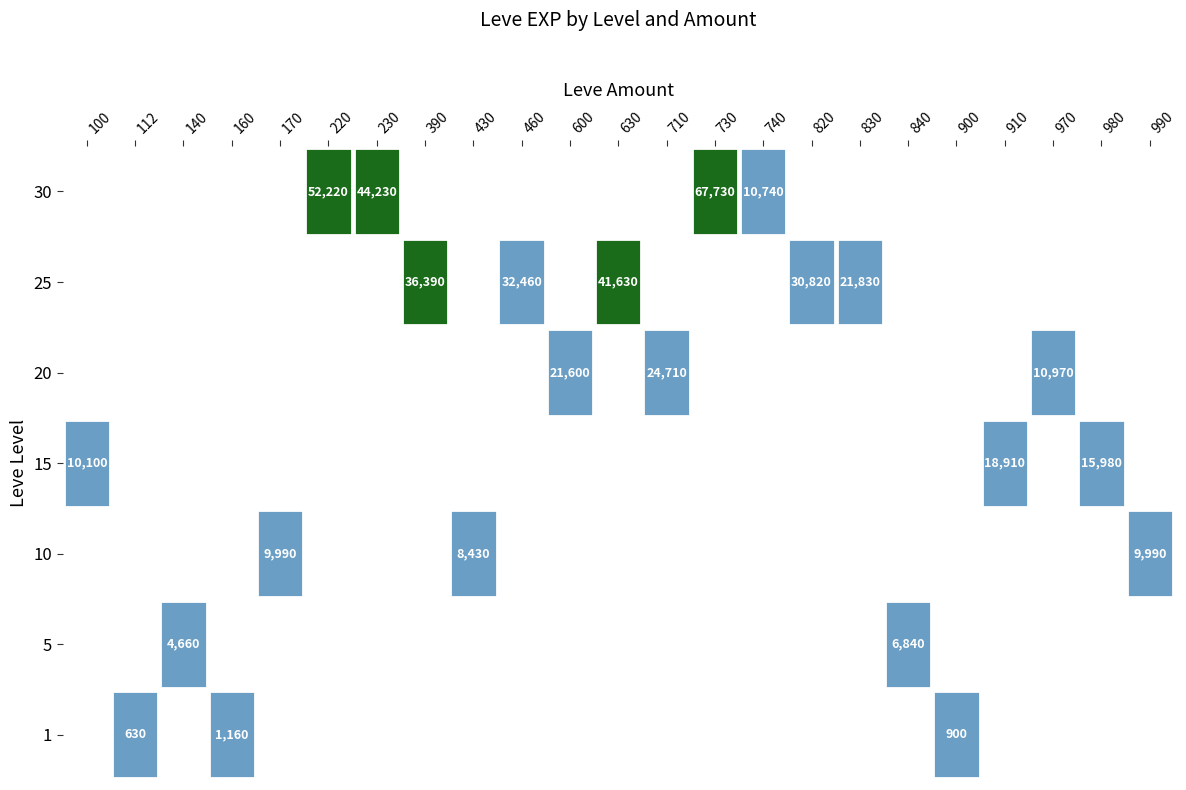

True or false: 226 has a value of -3114 at 20.

False